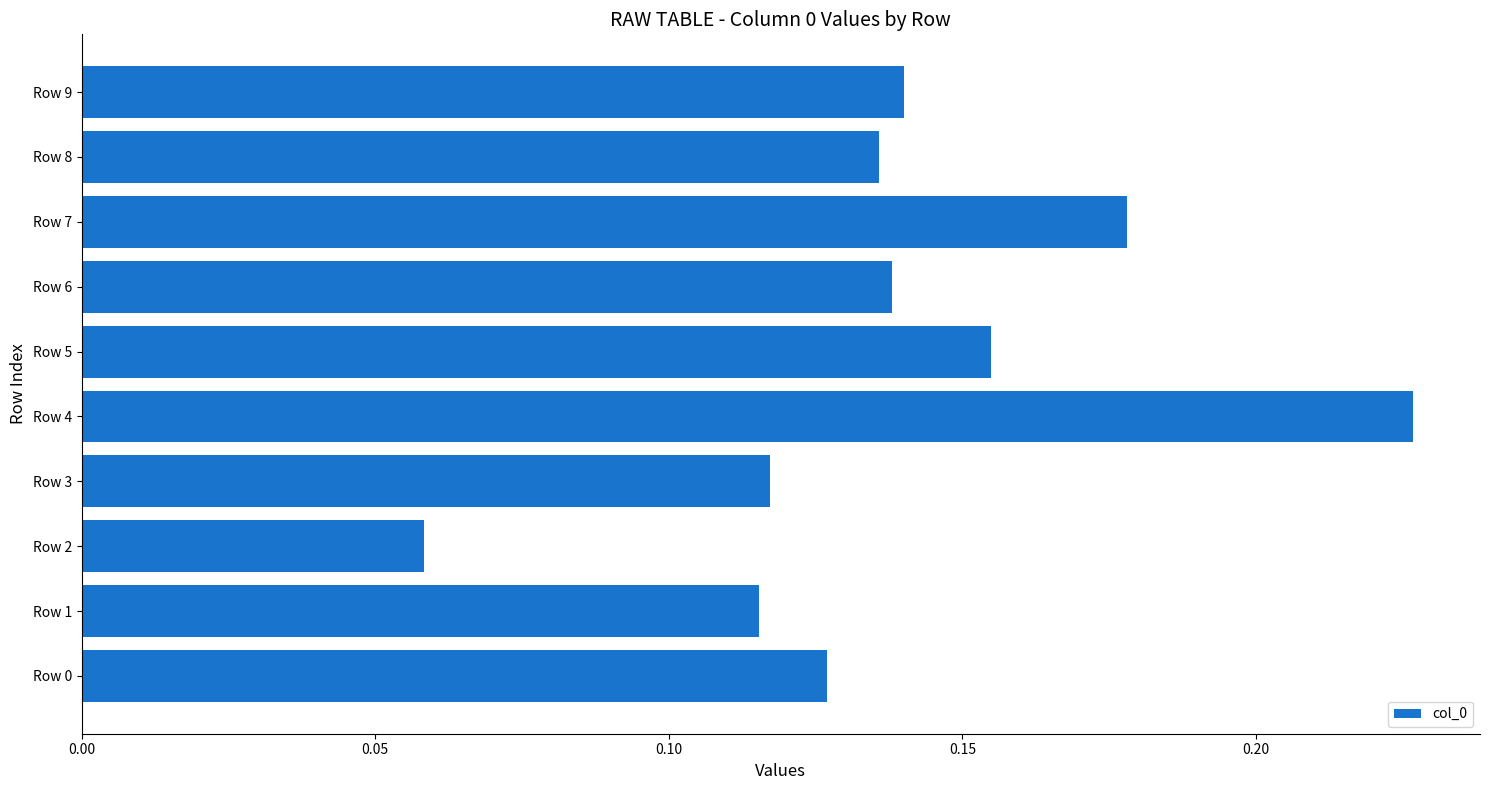

What is the sum of the values at Row 6 and Row 5?

0.3